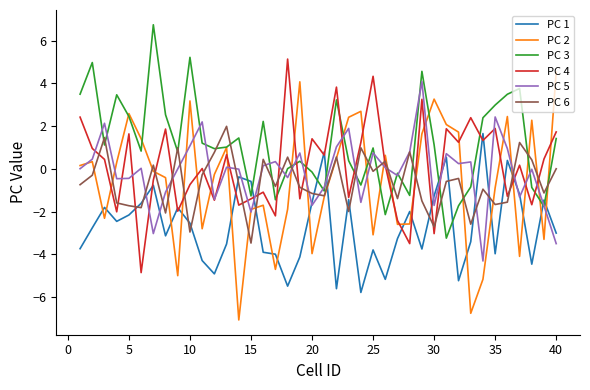

Which series has the widest spread of values?

PC 2